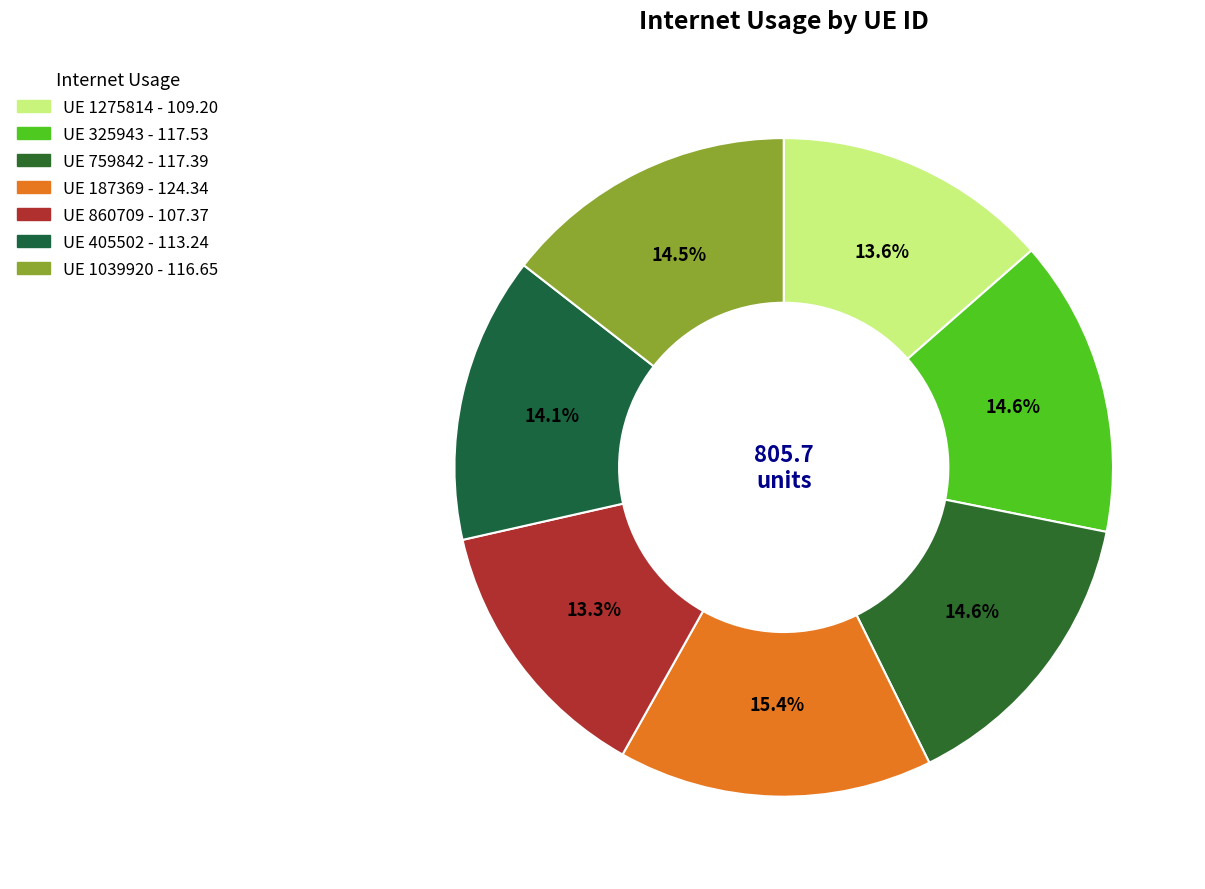

To the nearest percent, what is the difference between the largest and smallest slice percentages?

2%